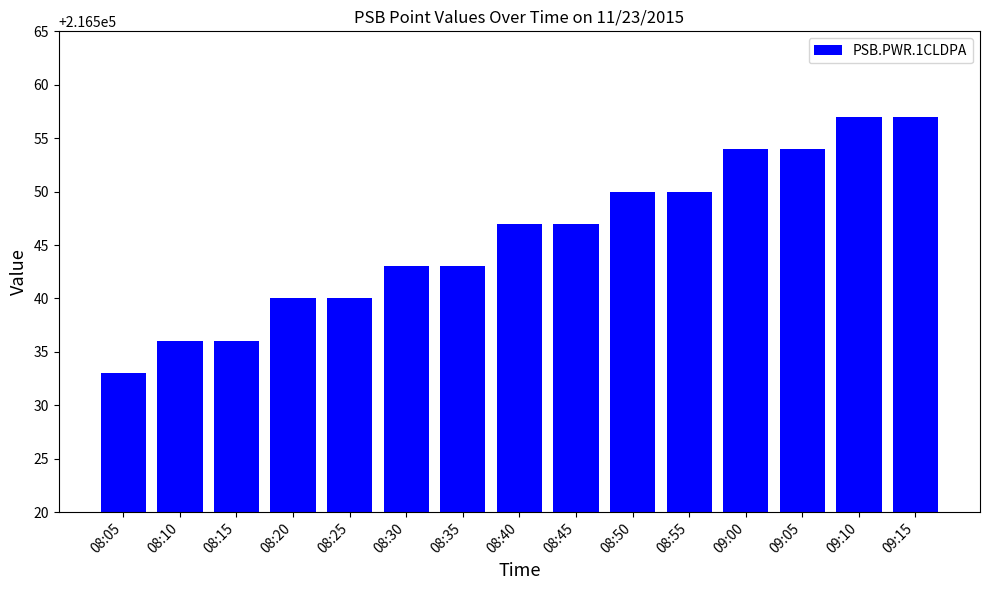

Is it true that the value at 08:50 is 372280?

False